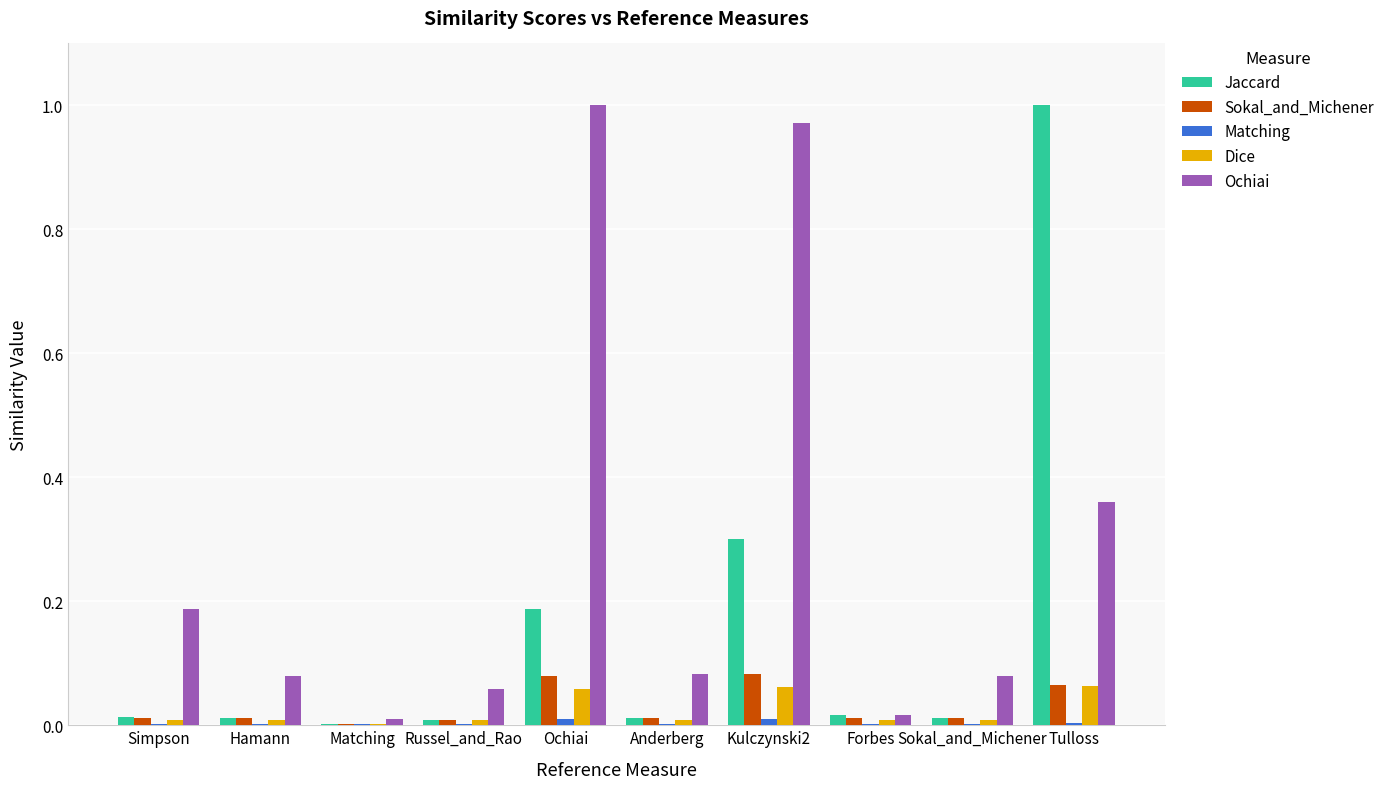

Which series changed the most between Hamann and Tulloss?

Jaccard